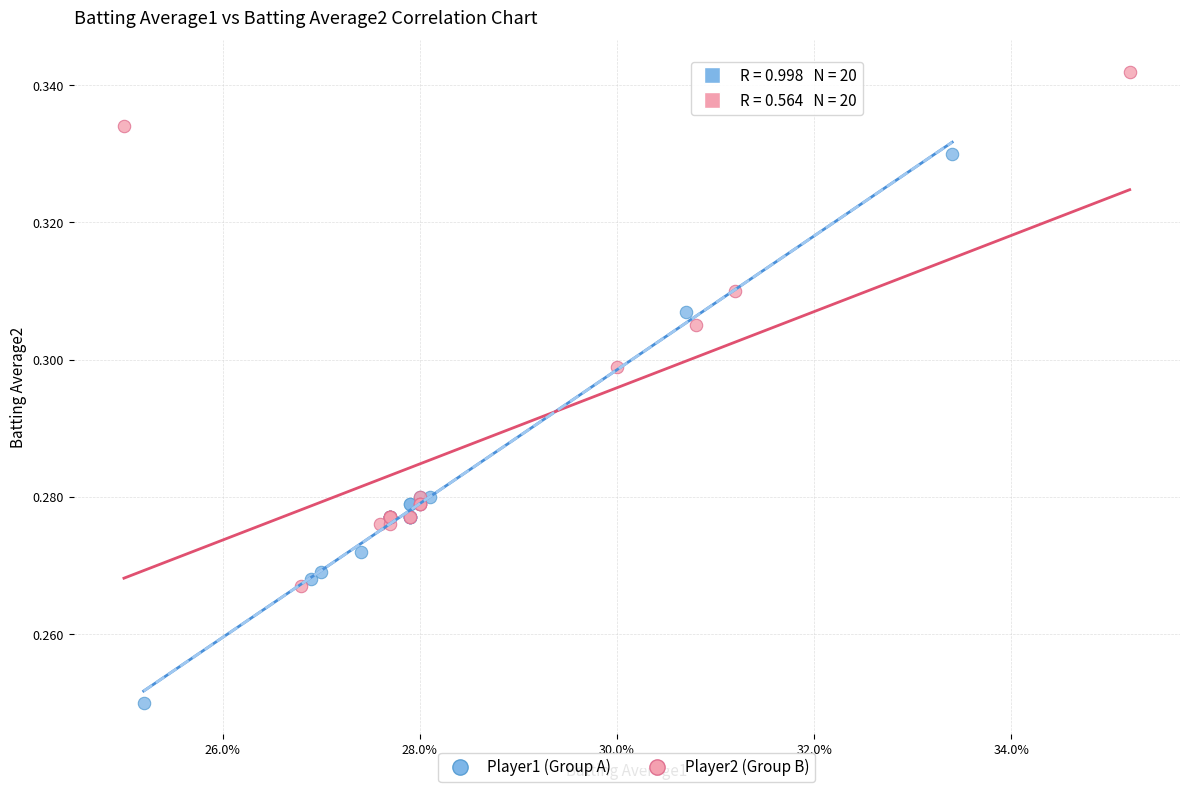

Which series contains the lowest Y value?

Player1 (Group A)